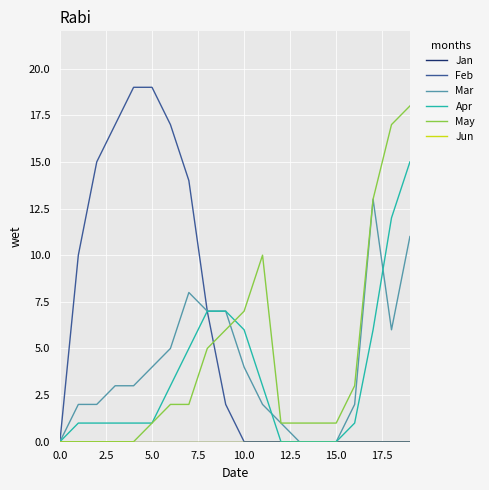

At which category is the sum across all series the highest?

19